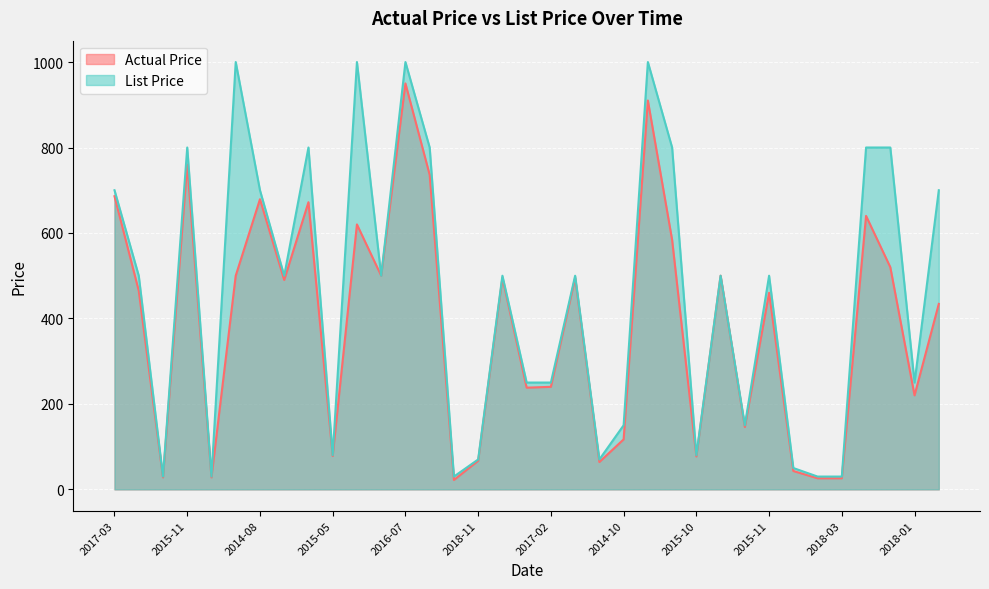

Reading left to right, extract all data points from this chart.

Actual Price: 686	465	28	760	28	500	679	490	672	78	620	500	950	736	22	67	495	238	240	495	64	117	910	584	77	500	146	460	43	26	26	640	520	220	434
List Price: 700	500	30	800	30	1000	700	500	800	80	1000	500	1000	800	30	70	500	250	250	500	70	150	1000	800	80	500	150	500	50	30	30	800	800	250	700